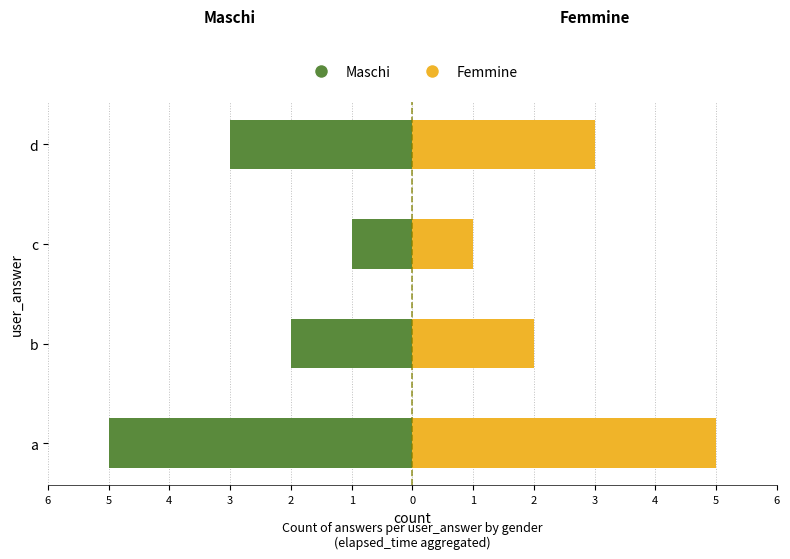

What is the difference between the maximum and minimum values in the Femmine series?

4